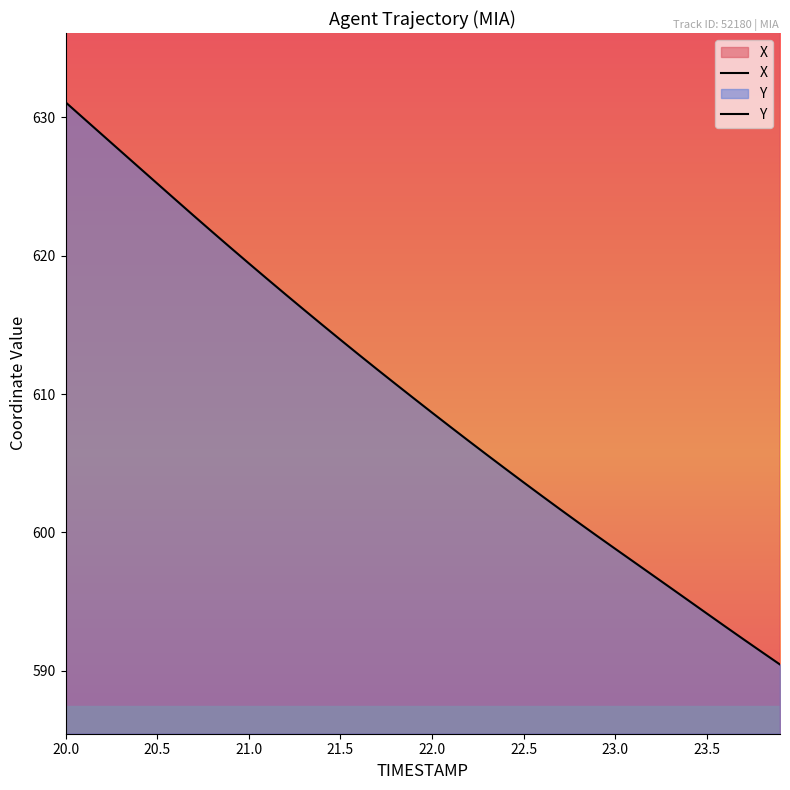

Which category has the highest value across all series?

23.9